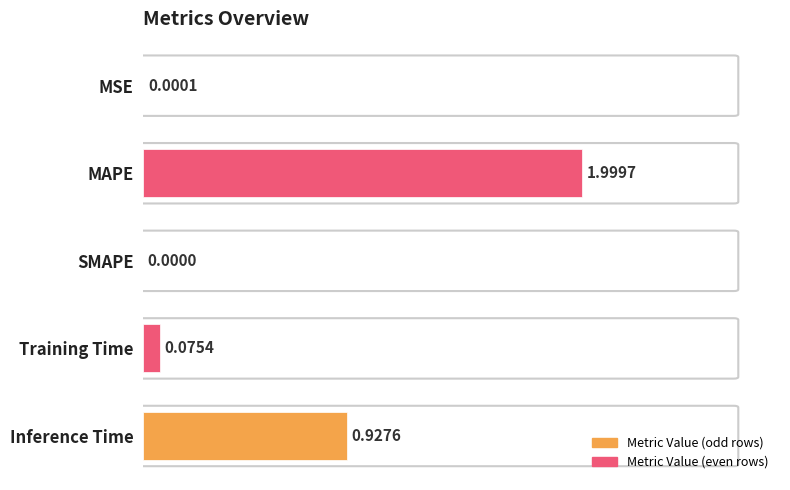

Which label corresponds to the largest value in the chart?

MAPE